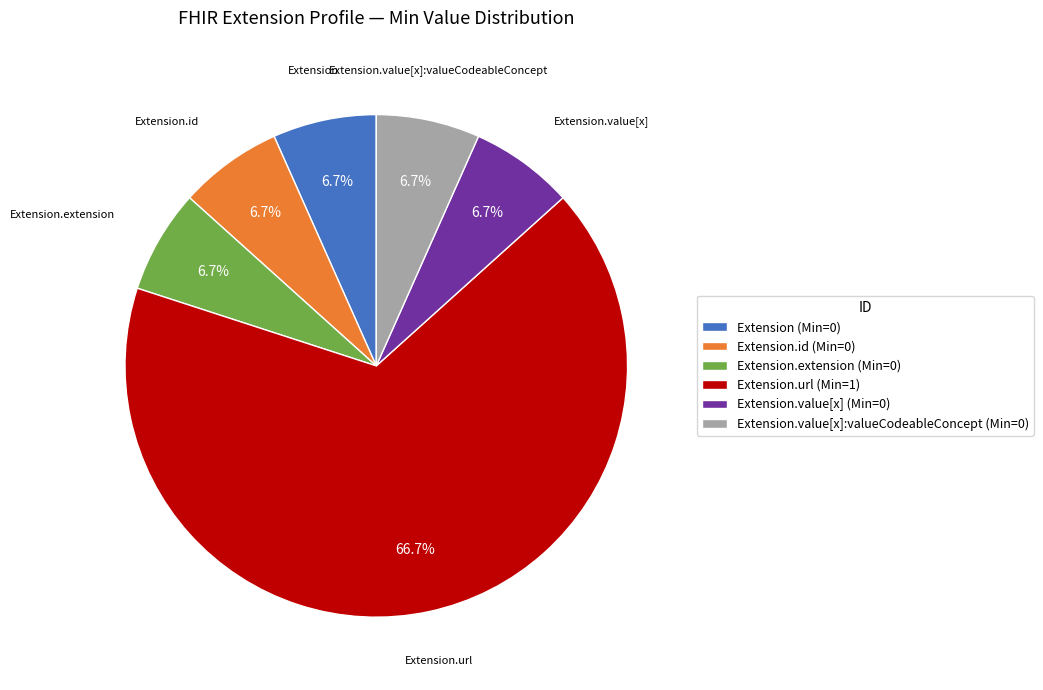

Which slice is the largest?

Extension.url (Min=1)